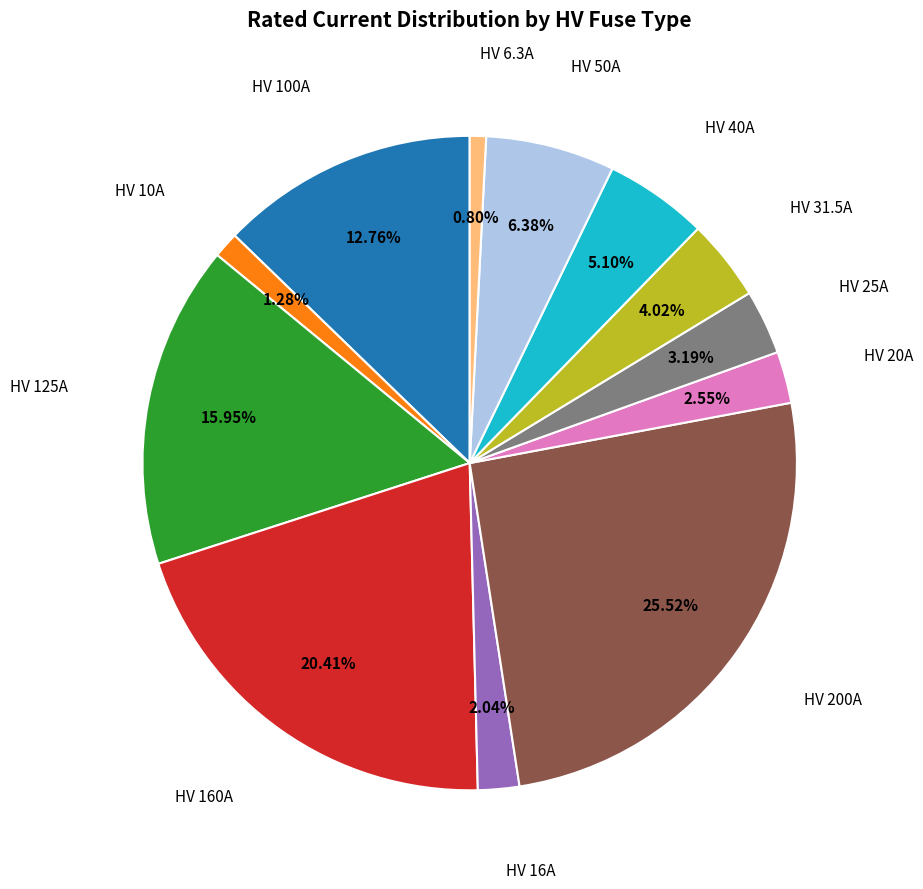

Count the number of slices in the pie.

12